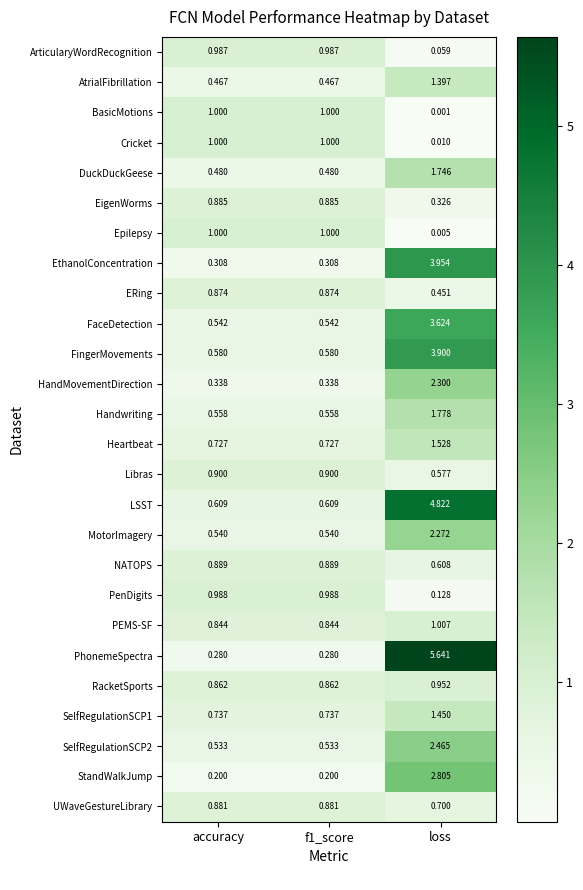

Which series has the largest total across all categories?

PhonemeSpectra